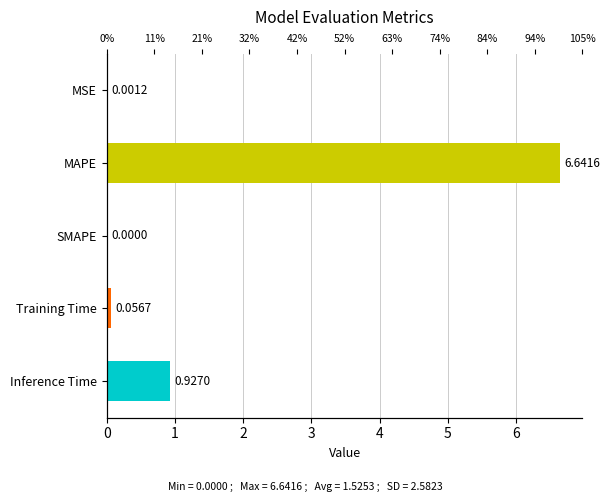

What is the average value?

1.5